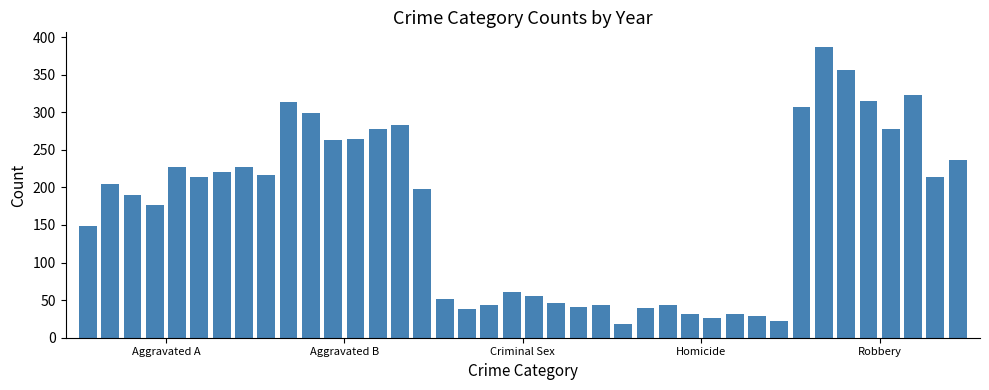

What is the maximum value shown in the chart?

387